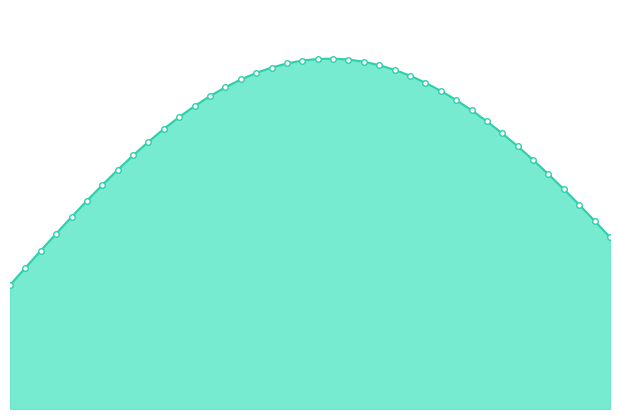

Does the chart have visible grid lines?

No